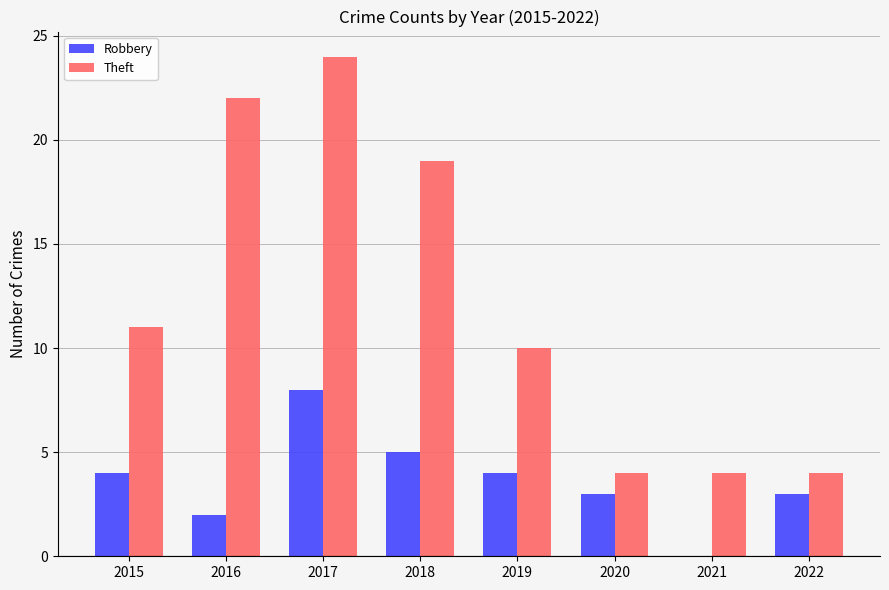

At which label is Theft closest to 14?

2015